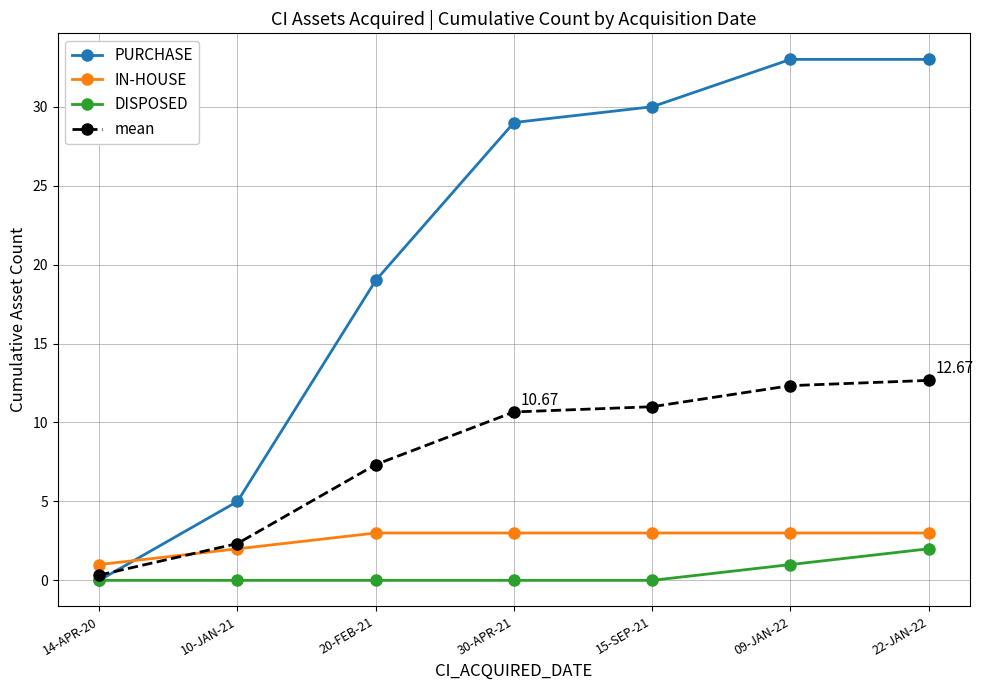

Between which two adjacent categories do IN-HOUSE and PURCHASE first intersect?

14-APR-20 and 10-JAN-21